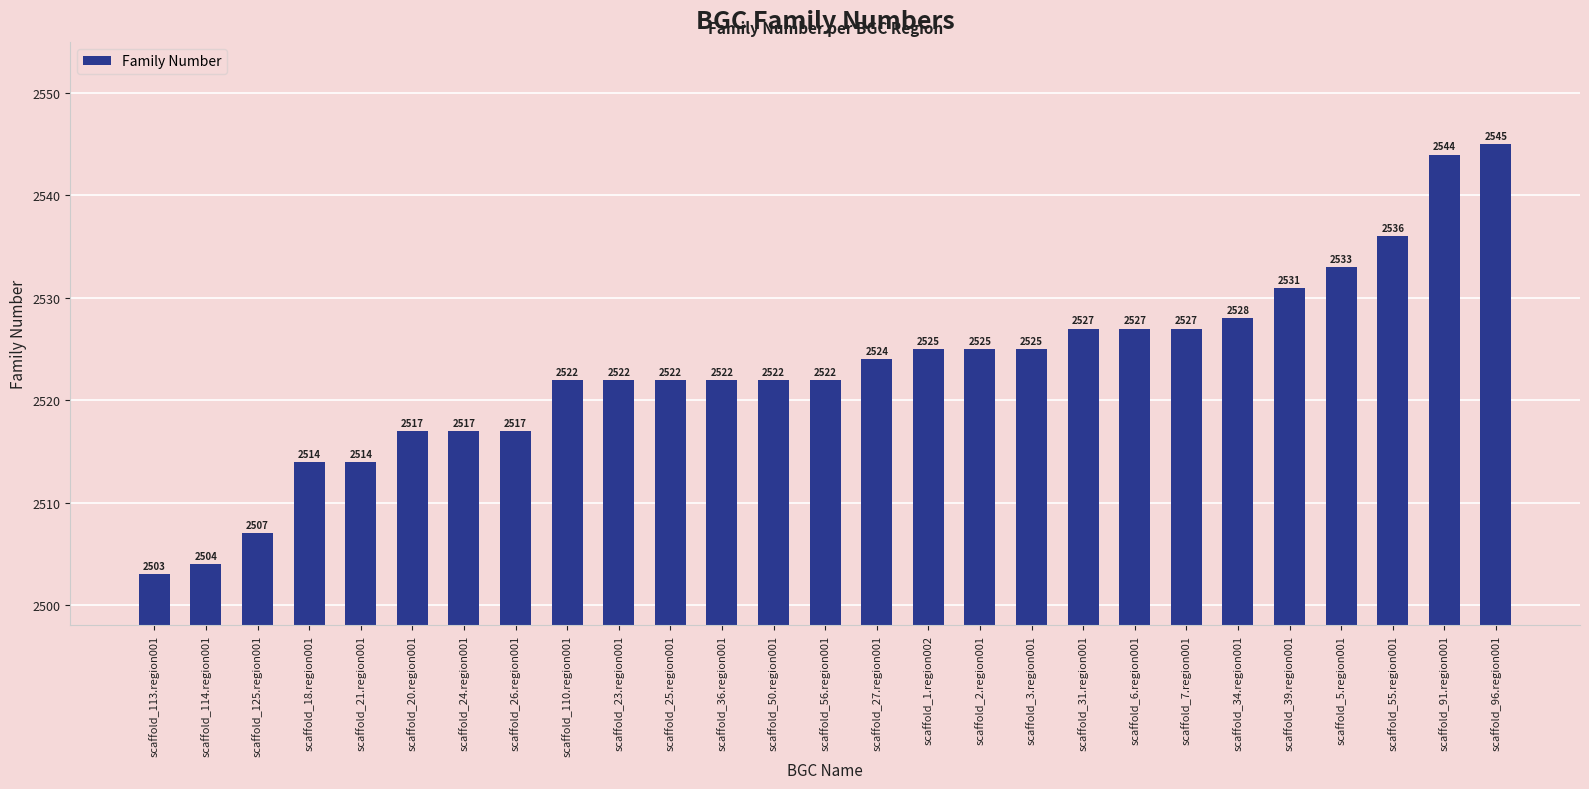

What is the average value?

2523